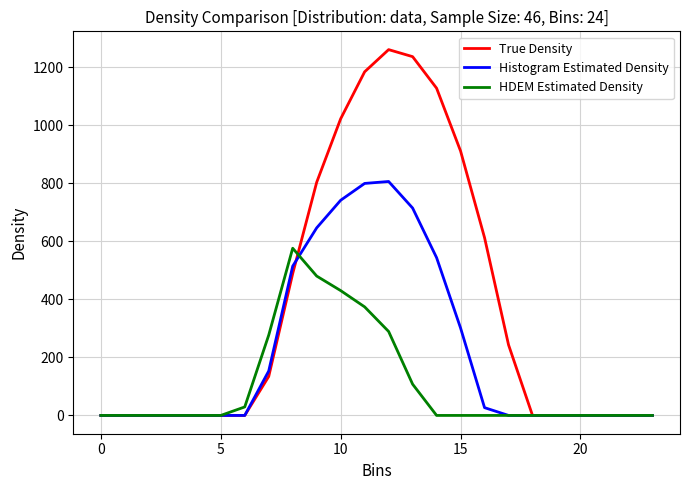

What is the sum of all Histogram Estimated Density values?

5251.7